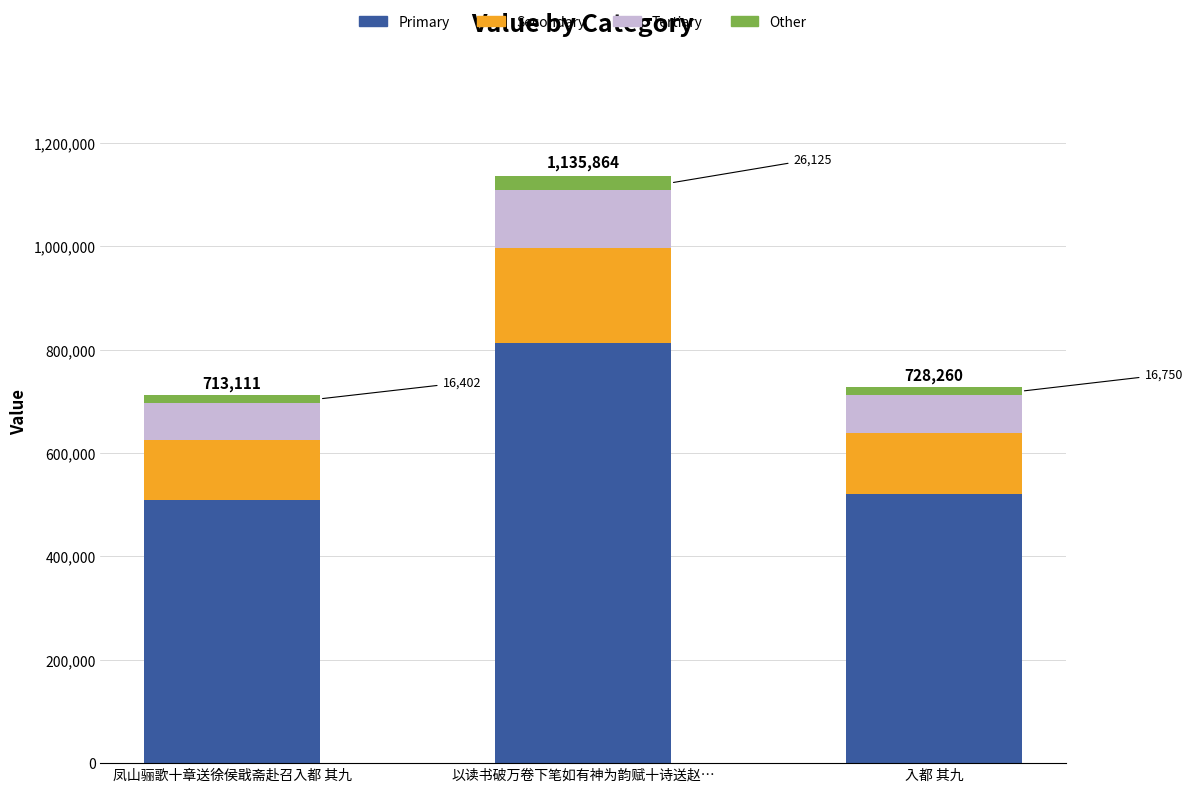

At which label is Primary closest to 661008?

入都 其九